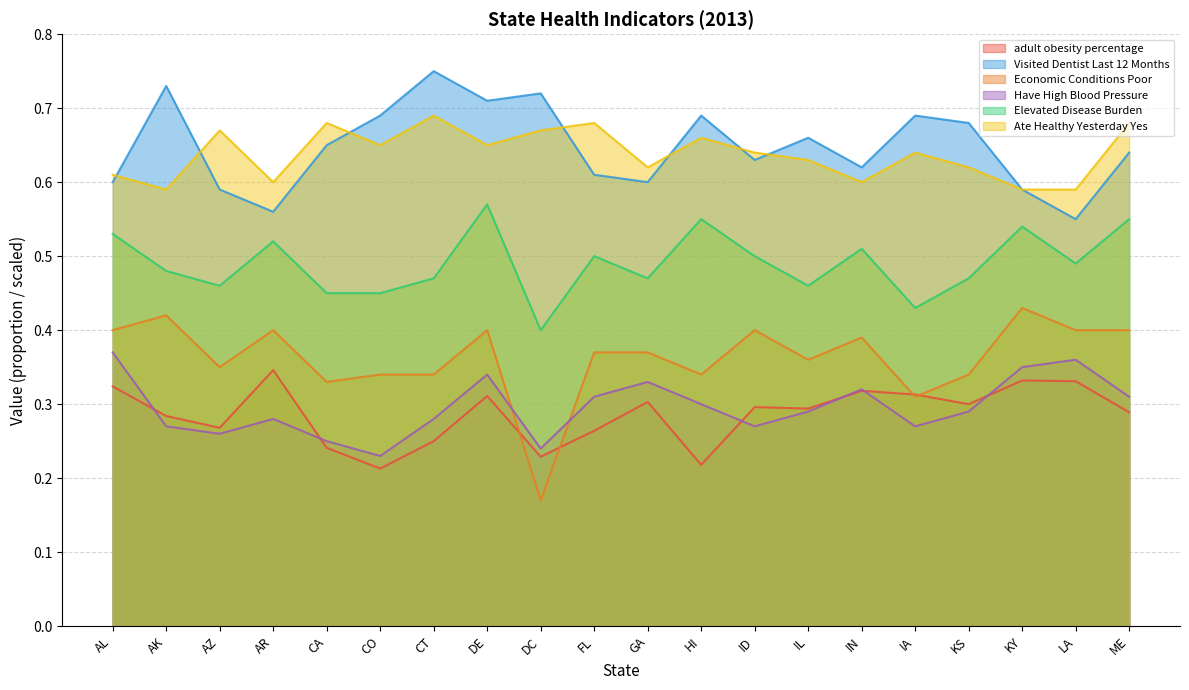

At which category does Economic_Conditions_Poor reach its first local peak?

AK